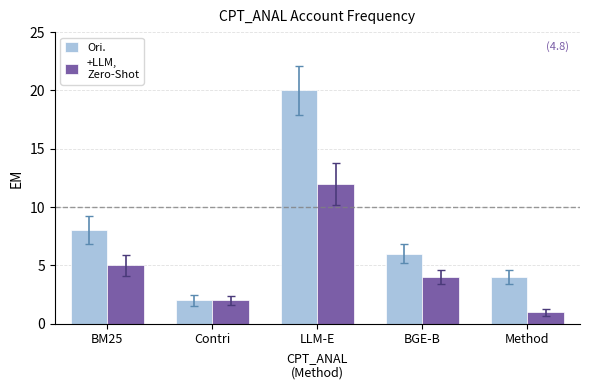

What is the total value across all series at BM25?

13